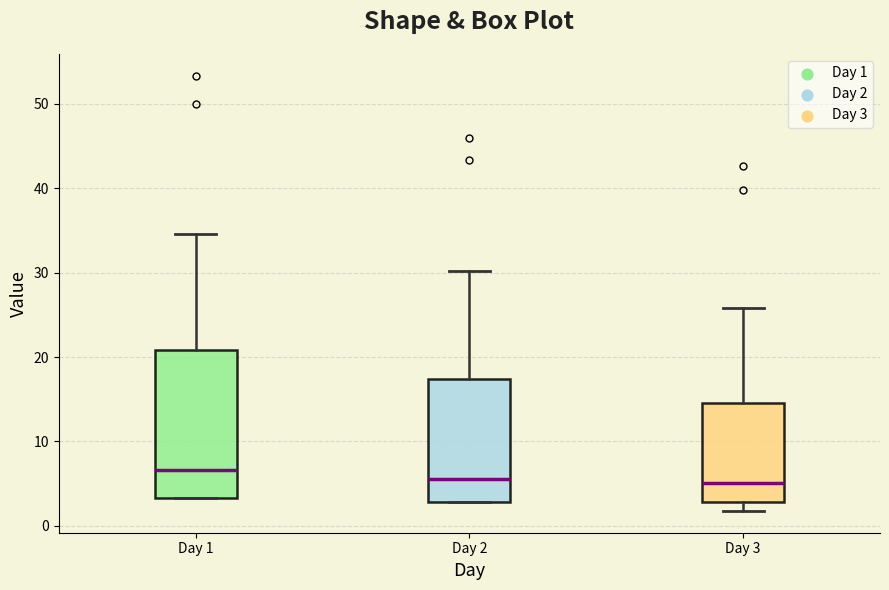

Which box has the highest median line?

Day 1